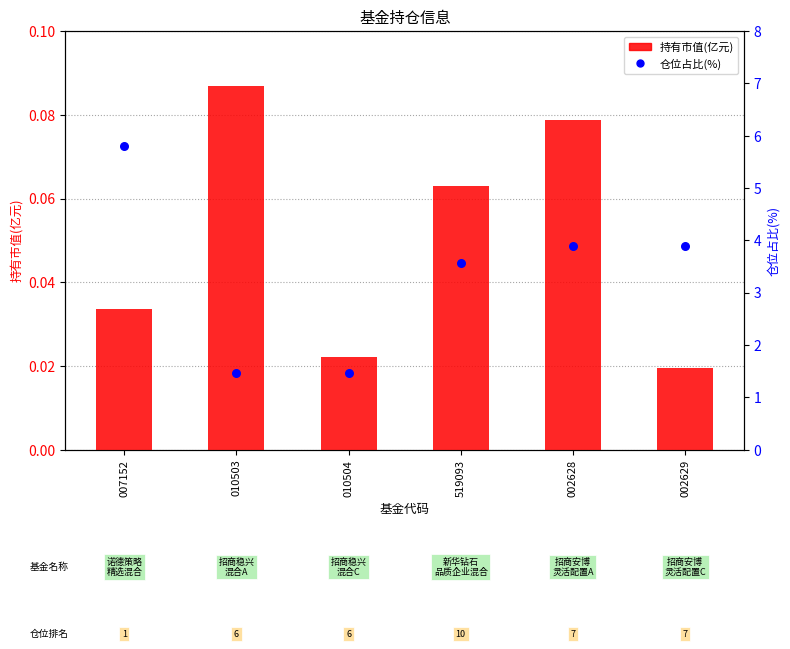

Which series reaches the maximum Y coordinate?

仓位占比(%)